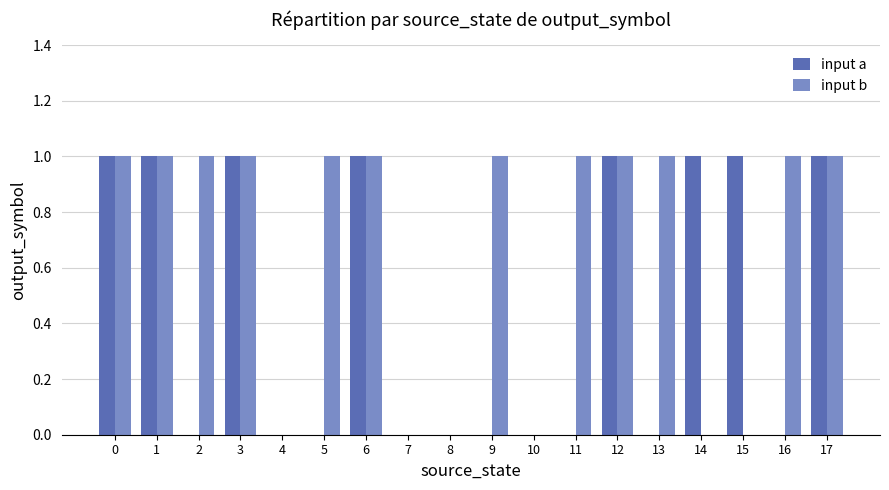

What is the sum of the input b values at 0 and 12?

2